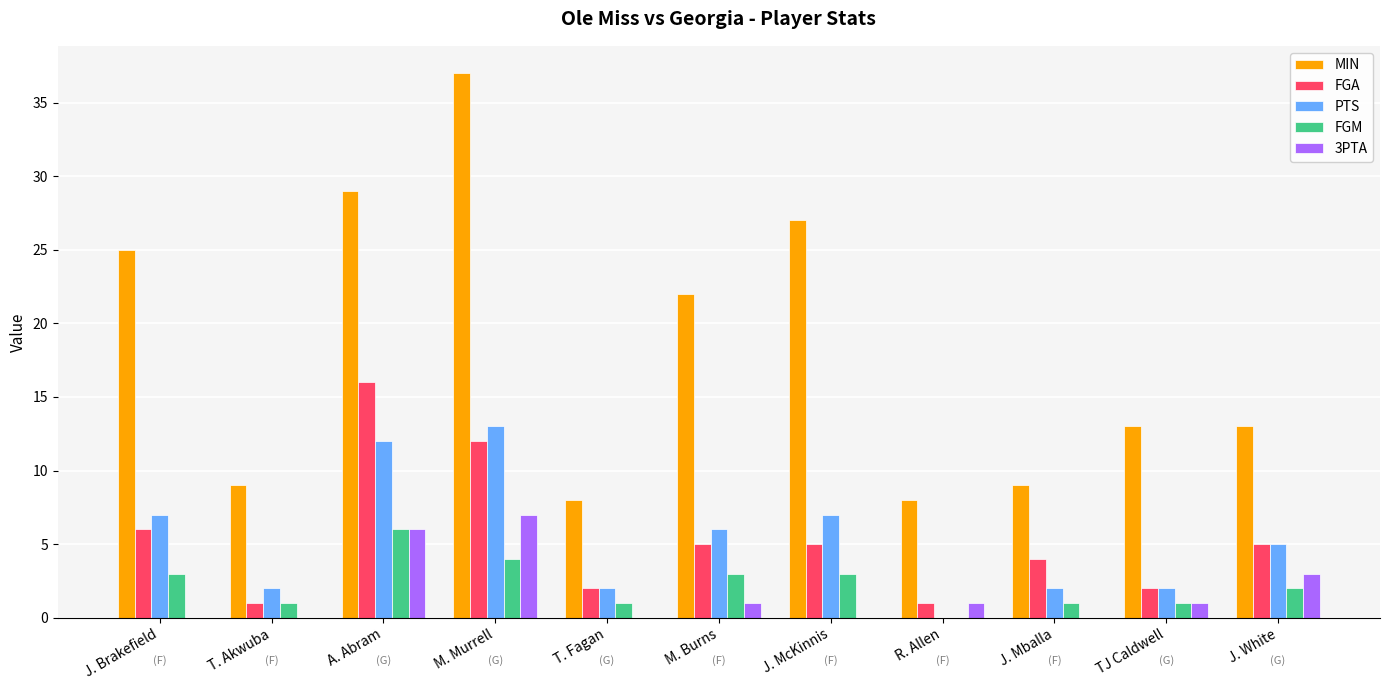

What is the spread (max minus min) of values at R. Allen?

8